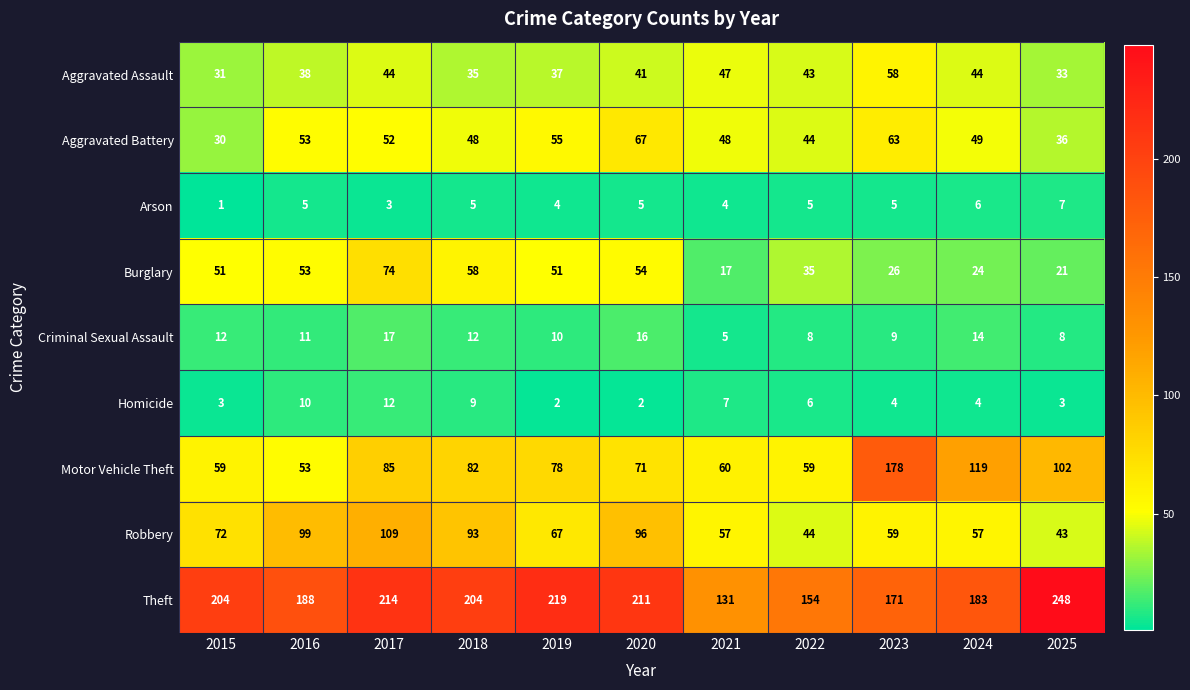

At how many categories does at least one series exceed 93?

11